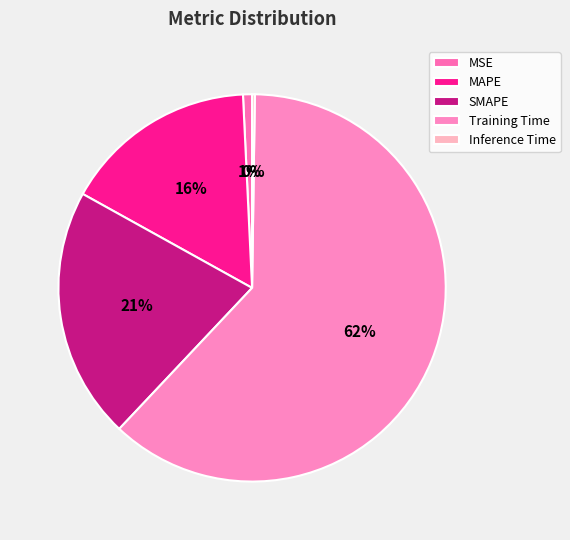

Is it true that SMAPE is 12% of the pie?

False